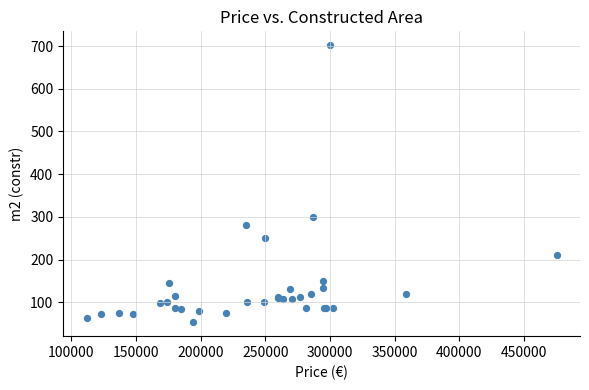

What Y value in the scatter plot is closest to 377?

300.0